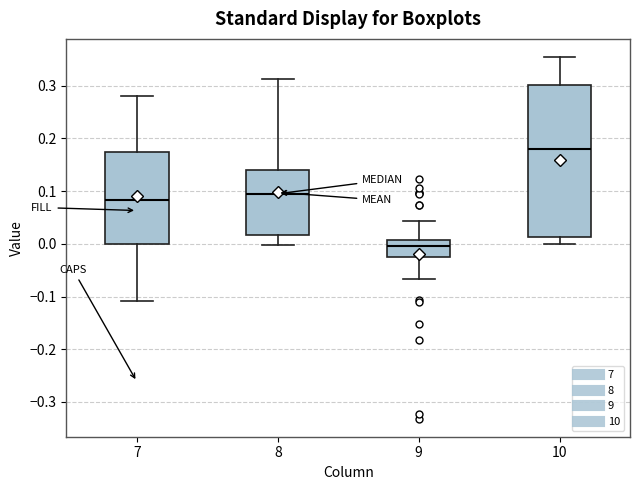

Reading left to right, read every box against the y-axis: the position of its median line, the range the box covers, and the ends of its whiskers. The values are not printed on the chart, so give them approximately, as read against the axis.

7: median 0.08, box 0.00 to 0.17, whiskers -0.11 to 0.28
8: median 0.09, box 0.02 to 0.14, whiskers 0.00 to 0.31
9: median 0.00, box -0.02 to 0.01, whiskers -0.07 to 0.04
10: median 0.18, box 0.01 to 0.30, whiskers 0.00 to 0.35